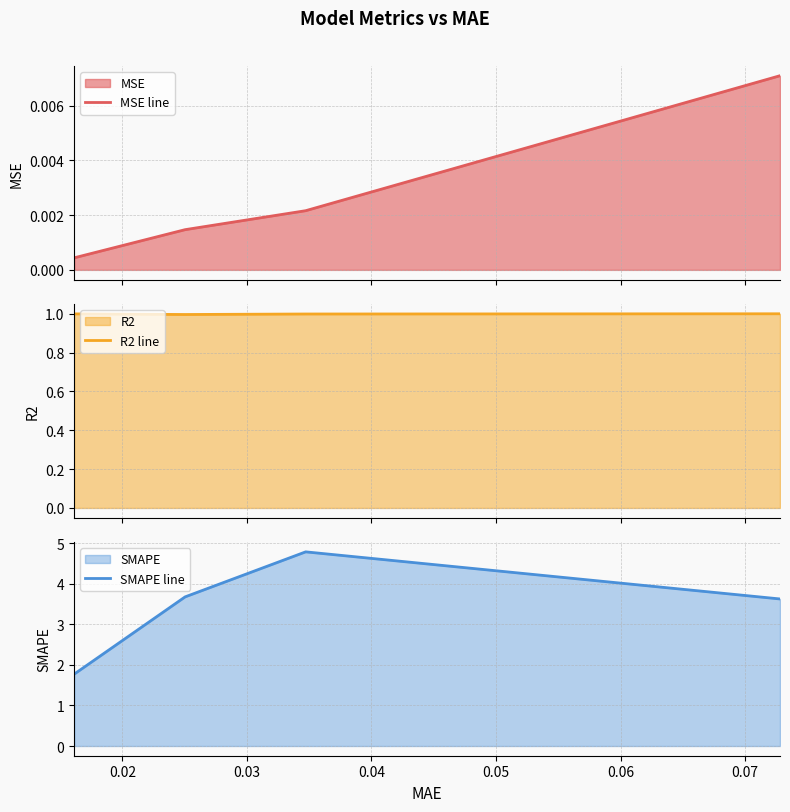

True or false: MSE line has more than 2 points higher than both neighbors.

False